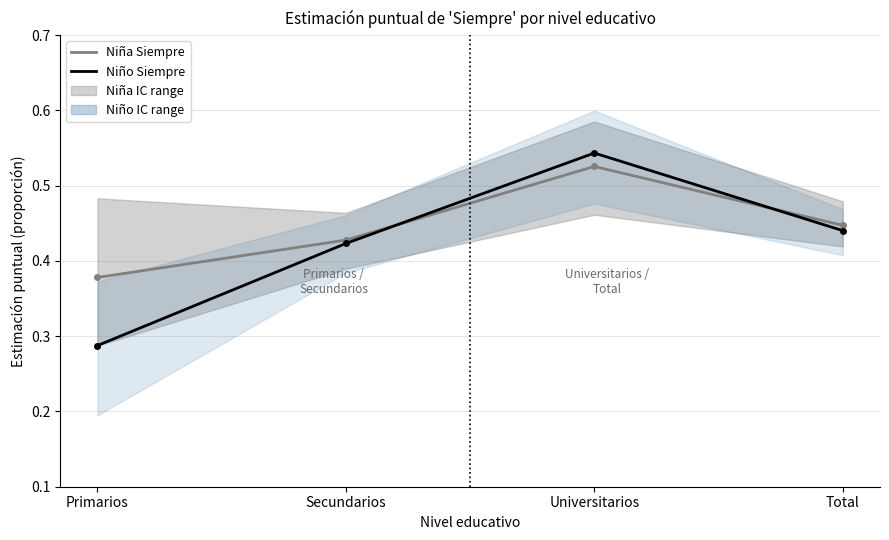

How many Niña Siempre values are between 0 and 1?

4